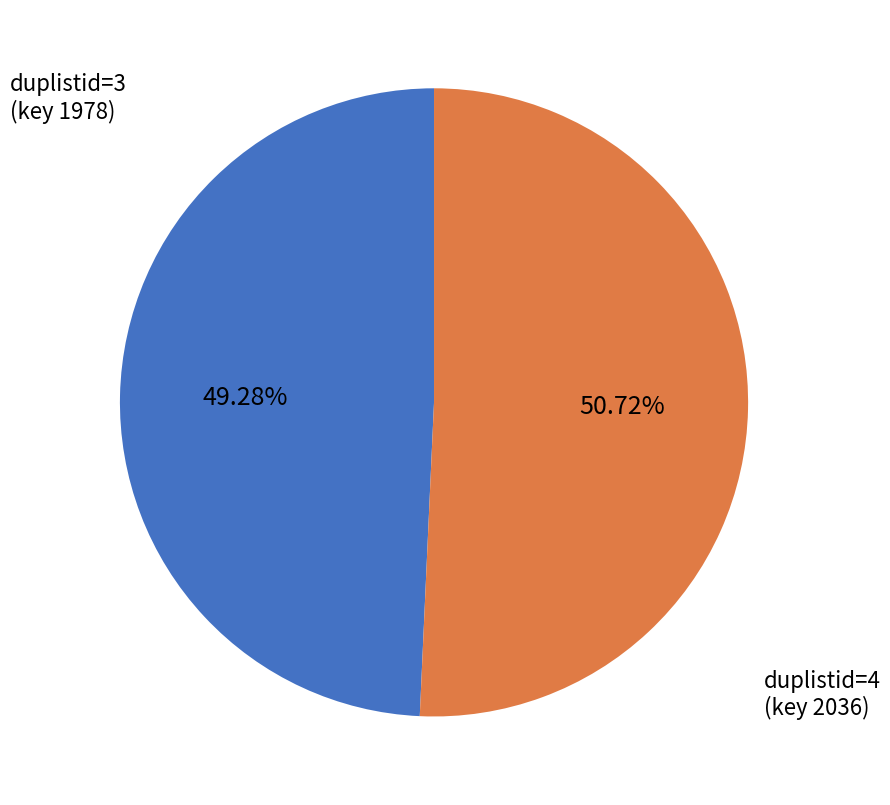

Does any single category account for the majority?

Yes